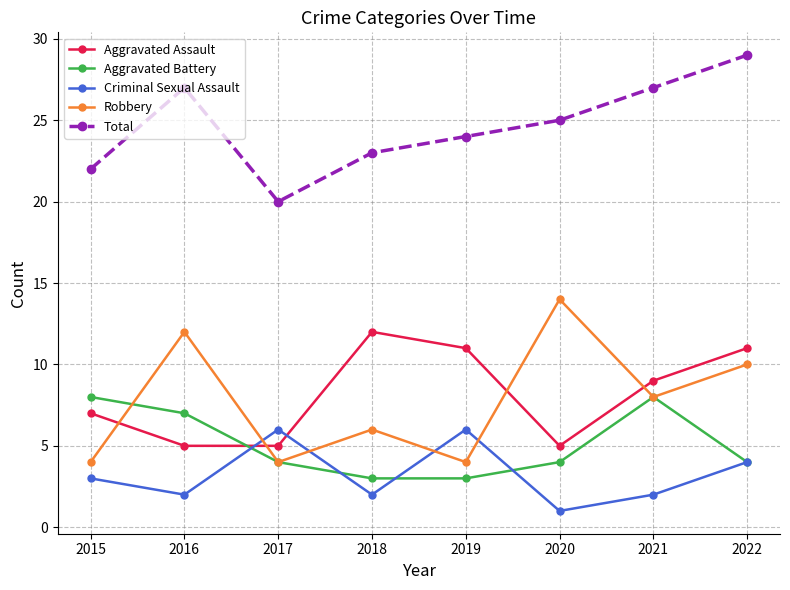

Reading left to right, list all the values displayed in this chart.

Aggravated Assault: 7	5	5	12	11	5	9	11
Aggravated Battery: 8	7	4	3	3	4	8	4
Criminal Sexual Assault: 3	2	6	2	6	1	2	4
Robbery: 4	12	4	6	4	14	8	10
Total: 22	27	20	23	24	25	27	29